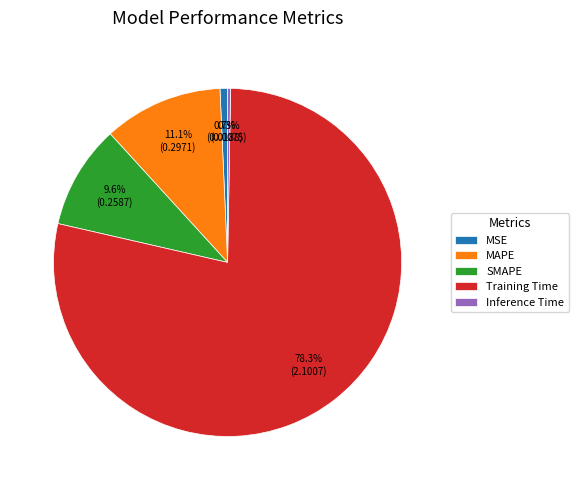

Does any single category account for the majority?

Yes